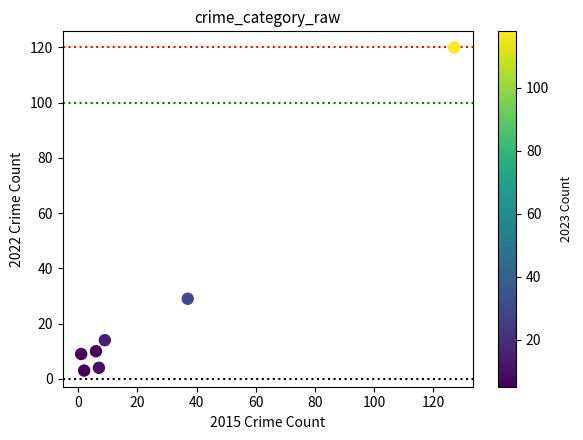

What is the average Y value?

27